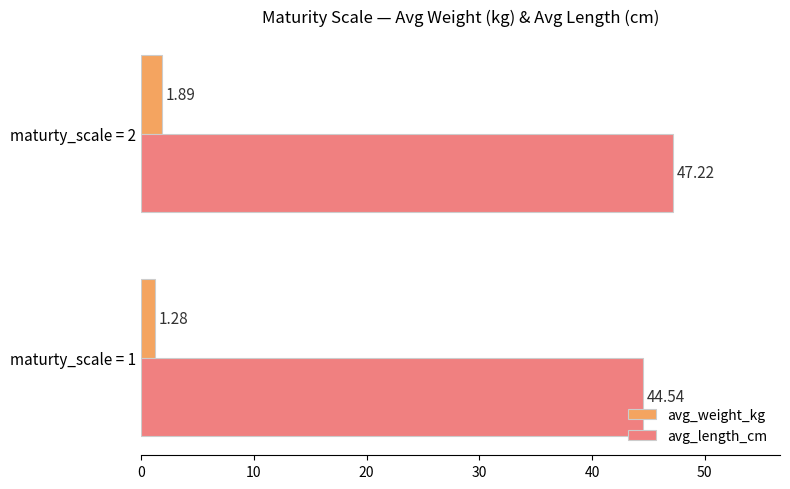

List the series in order of their overall mean, lowest first.

avg_weight_kg, avg_length_cm